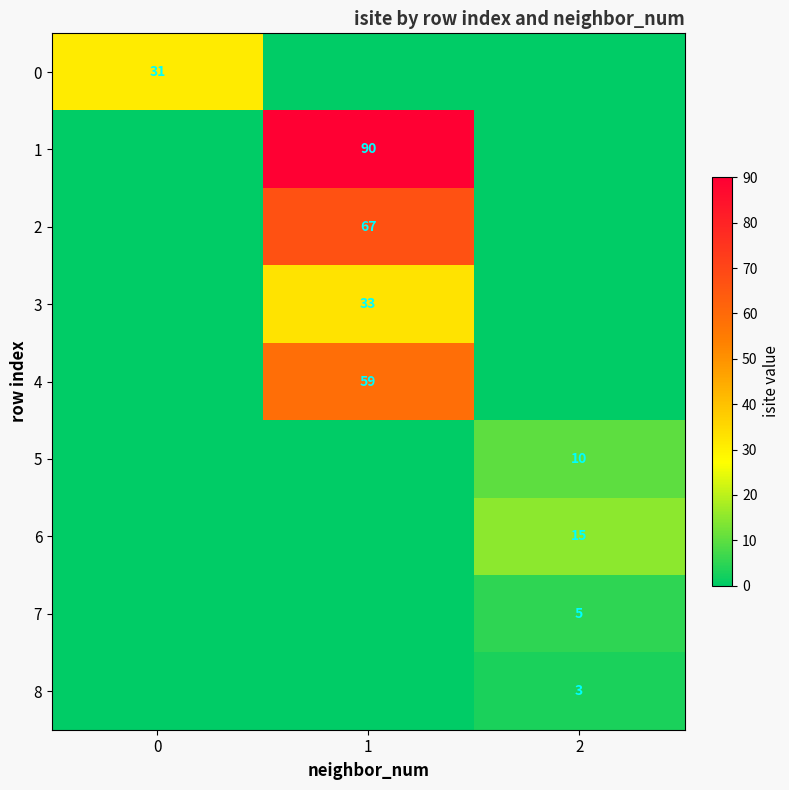

Is it true that 8 equals 2 at 2?

False